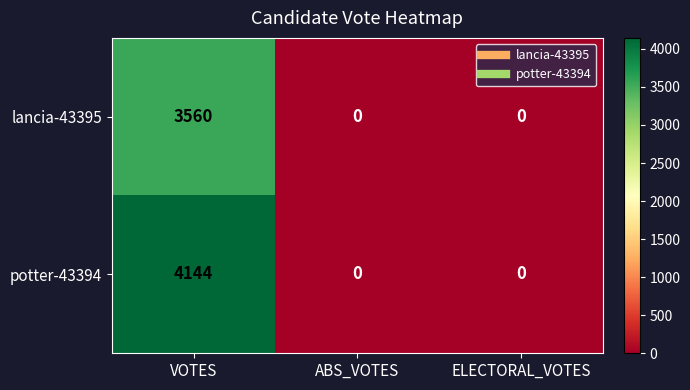

True or false: potter-43394 has a value of 2740 at ABS_VOTES.

False